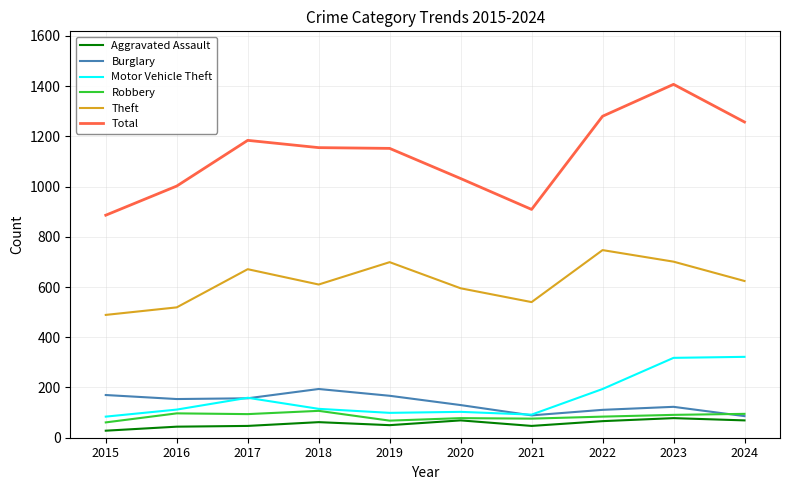

How many values in the Aggravated Assault series are below 62?

5